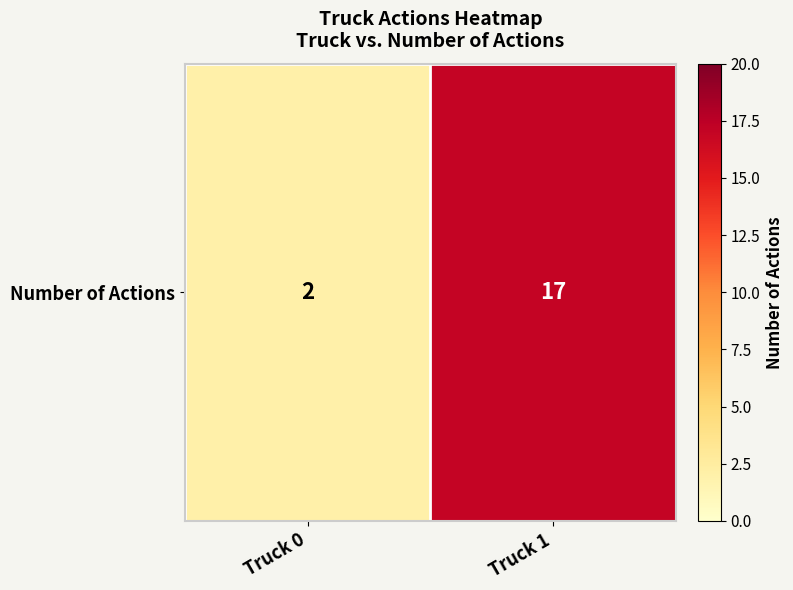

Is it true that the value at Truck 0 is 3?

False